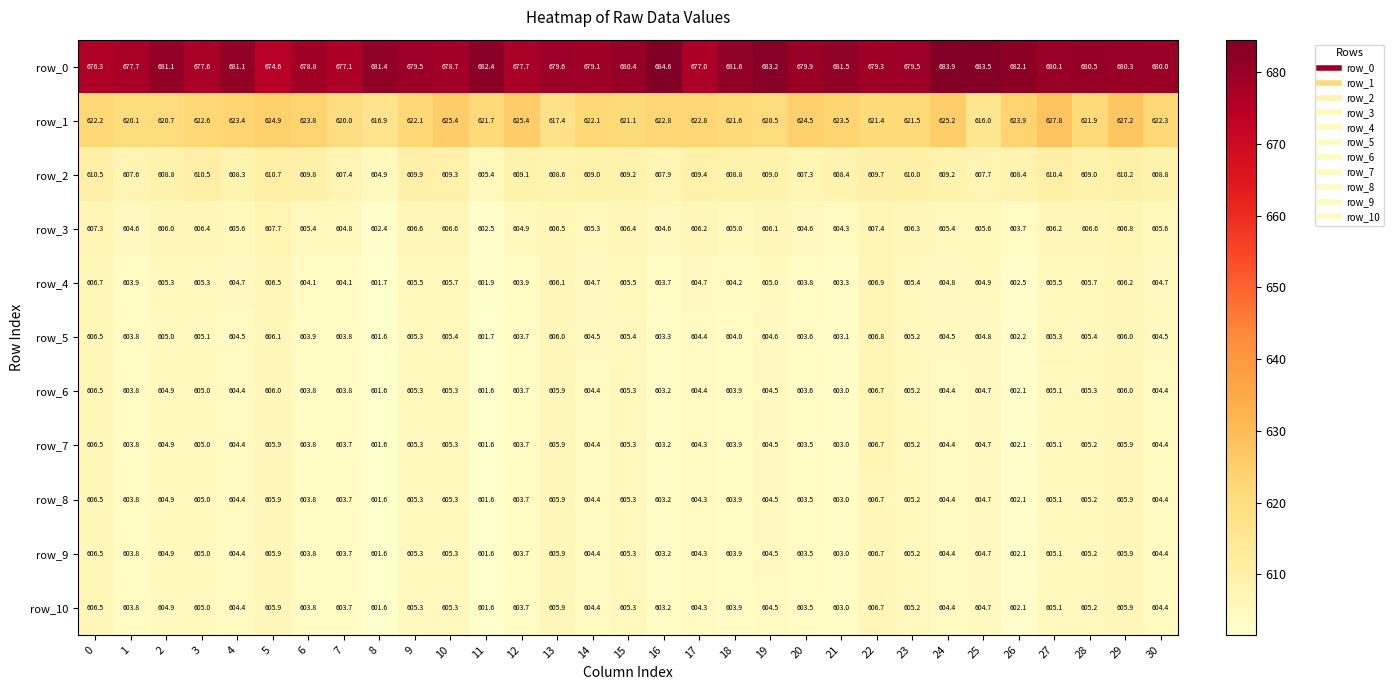

What is the spread (max minus min) of values at 27?

75.0